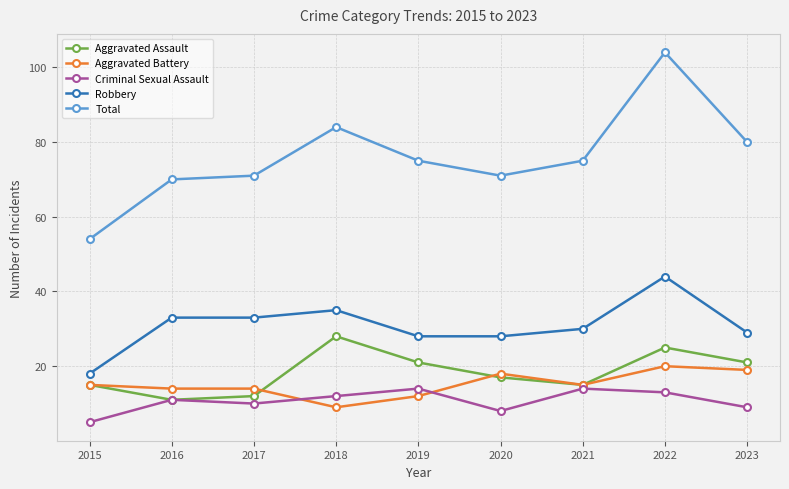

Which series has the largest range (max minus min)?

Total